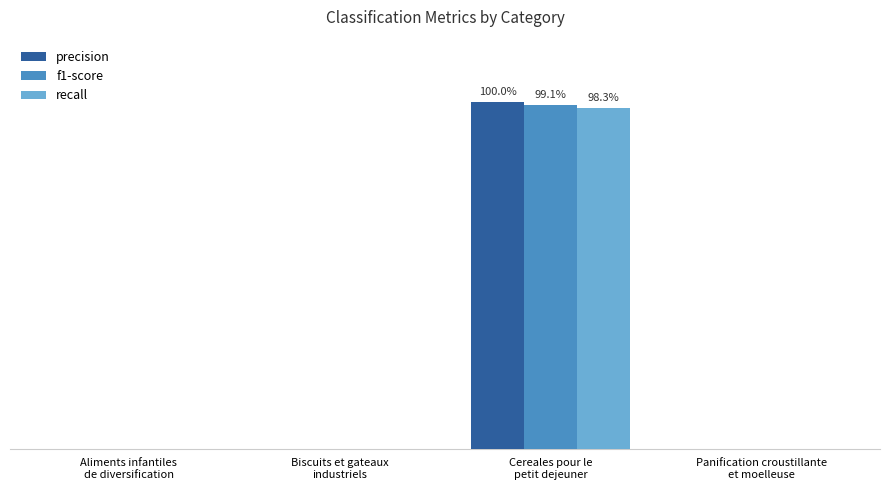

At which category does the chart reach its peak across all series?

Cereales pour le
petit dejeuner